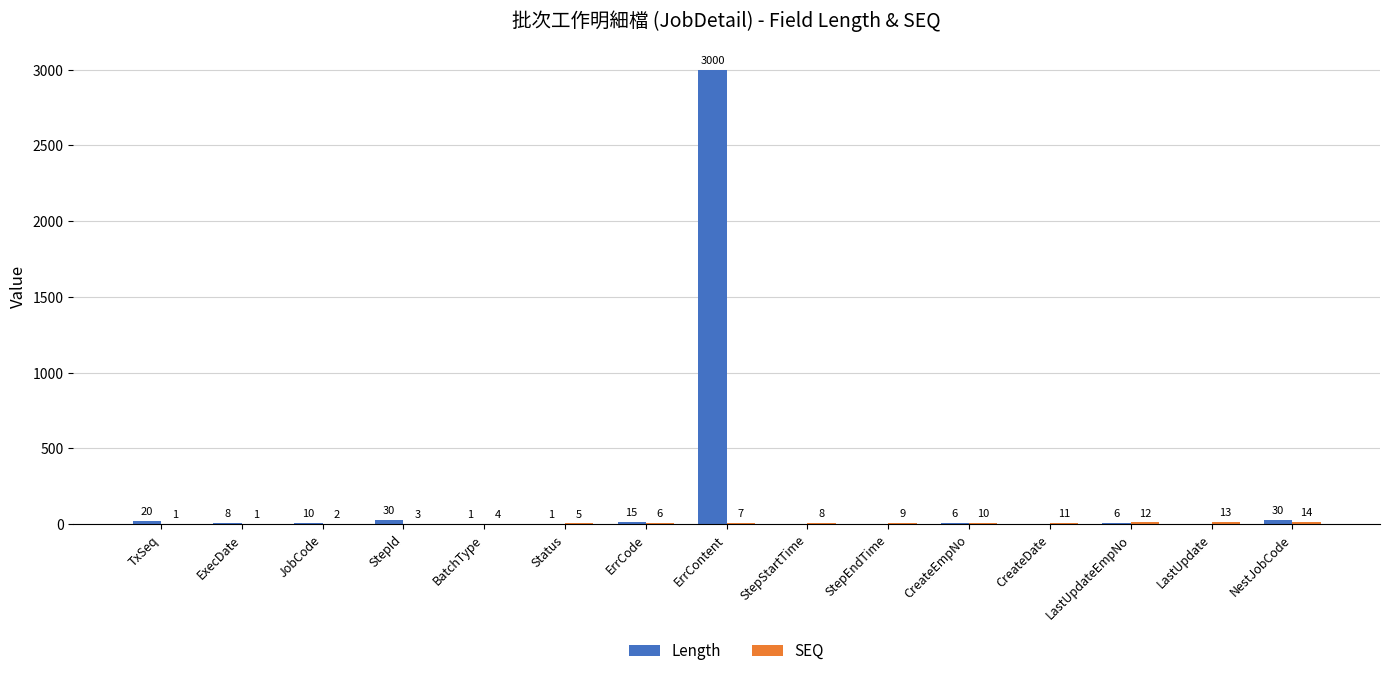

How many groups of bars are there?

15